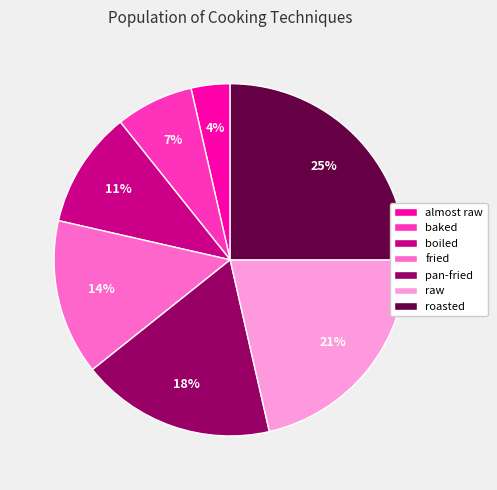

How many segments does this pie chart have?

7